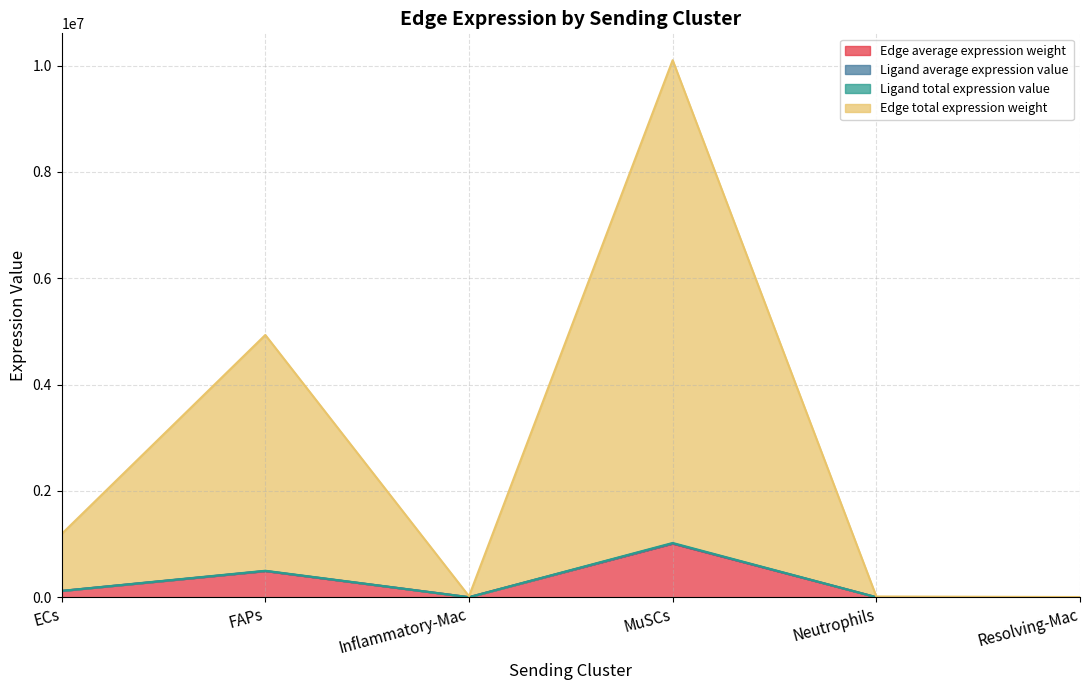

Reading left to right, what are all the values shown in this chart?

Edge average expression weight: ECs=118903.8	FAPs=492779.6	Inflammatory-Mac=1978.2	MuSCs=1008999.7	Neutrophils=1478.6	Resolving-Mac=458.1
Edge total expression weight: ECs=119288.3	FAPs=494372.9	Inflammatory-Mac=1984.6	MuSCs=1012262.1	Neutrophils=1483.4	Resolving-Mac=459.6
Ligand average expression value: ECs=1190575.8	FAPs=4934169.3	Inflammatory-Mac=19807.7	MuSCs=10103046.7	Neutrophils=14805.2	Resolving-Mac=4587.0
Ligand total expression value: ECs=120441.6	FAPs=499152.8	Inflammatory-Mac=2003.8	MuSCs=1022049.3	Neutrophils=1497.7	Resolving-Mac=464.0